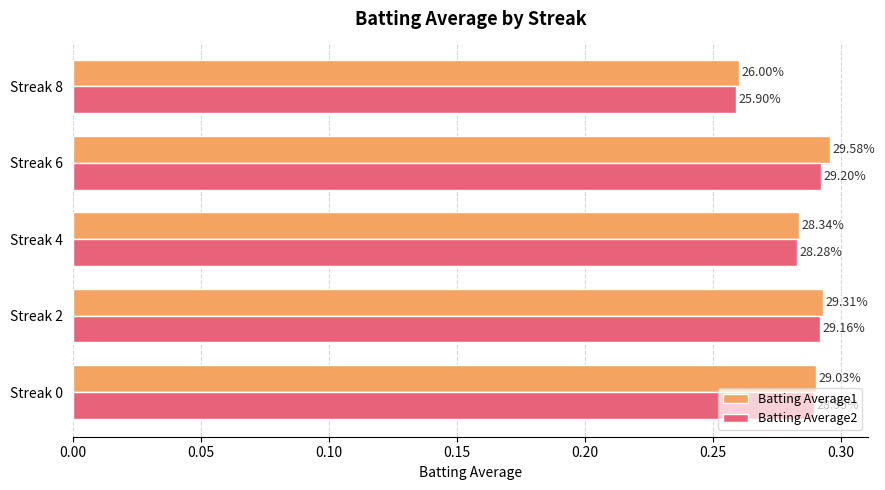

What are all the series names shown in the legend?

Batting Average1, Batting Average2